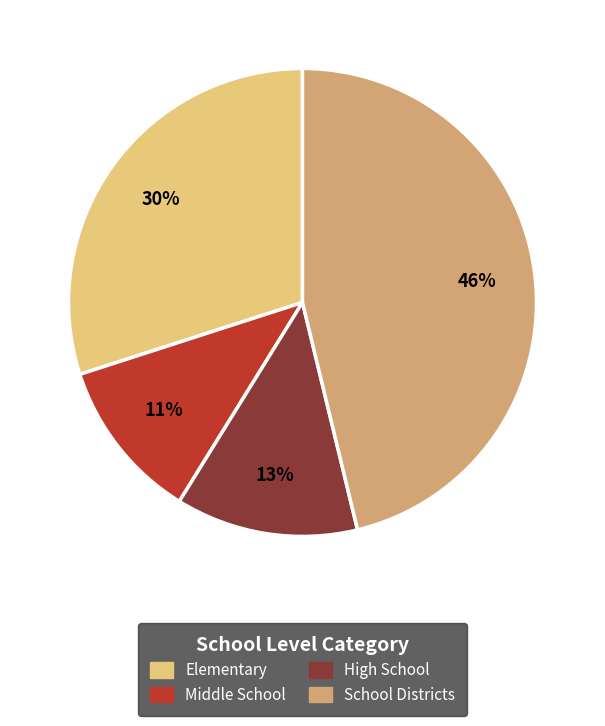

To the nearest percent, what is the average slice percentage?

25%